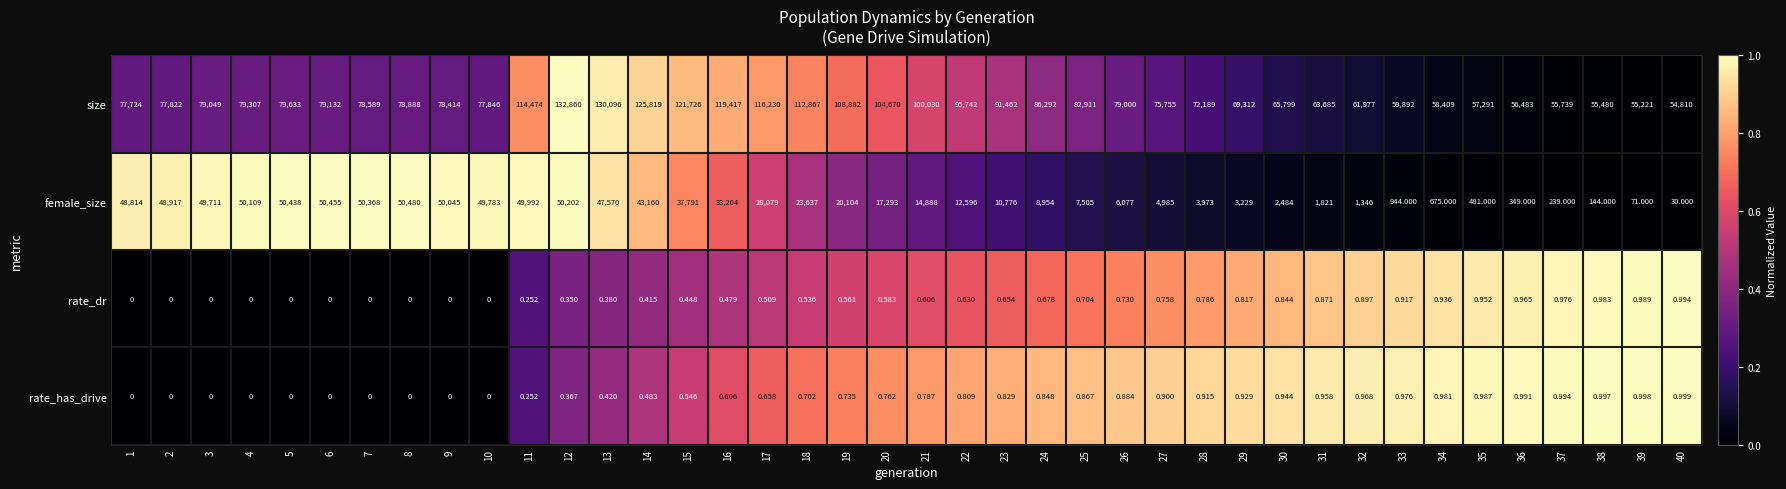

Rank the series by their maximum value, from highest to lowest.

size, female_size, rate_has_drive, rate_dr